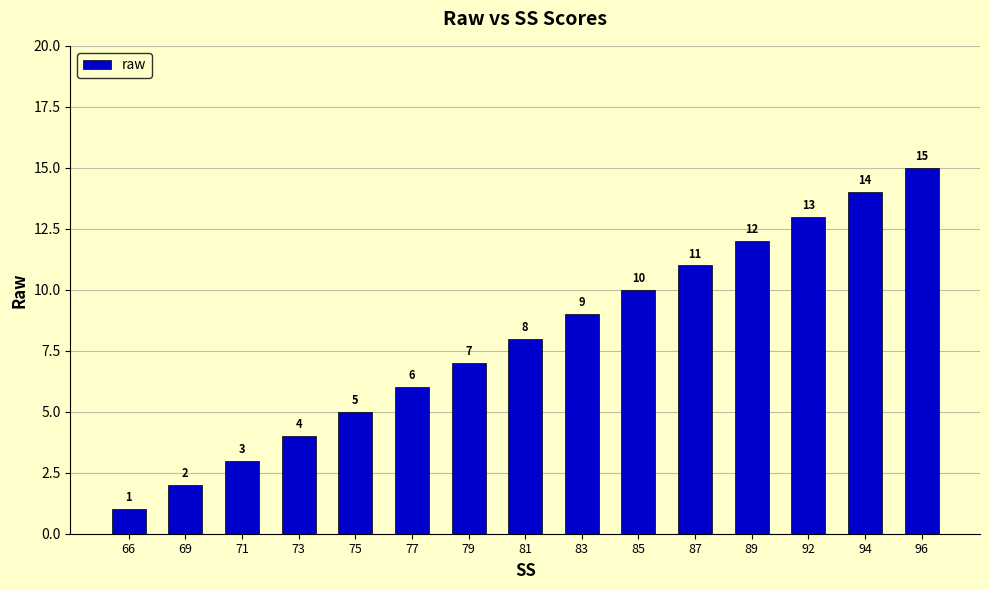

The value at 87 is 14. True or false?

False